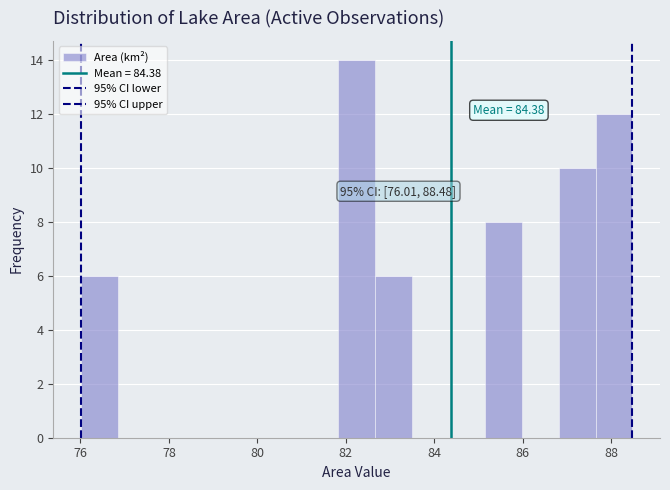

Over which range of the x-axis is the bar tallest?

81.8 to 82.6